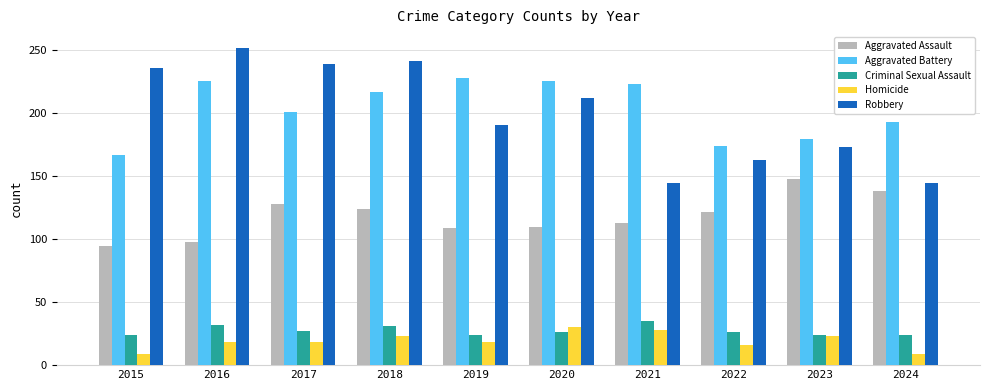

What is the approximate value of Homicide at 2020?

30